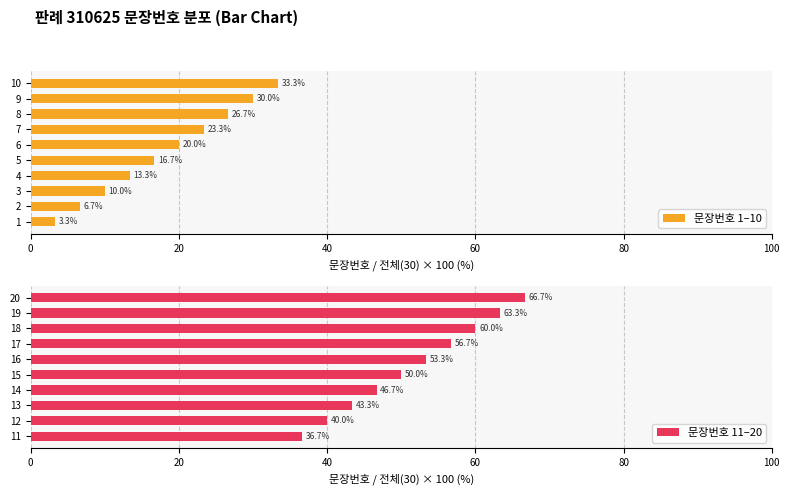

Rank the categories by 문장번호 1–10 value from highest to lowest.

10, 9, 8, 7, 6, 5, 4, 3, 2, 1